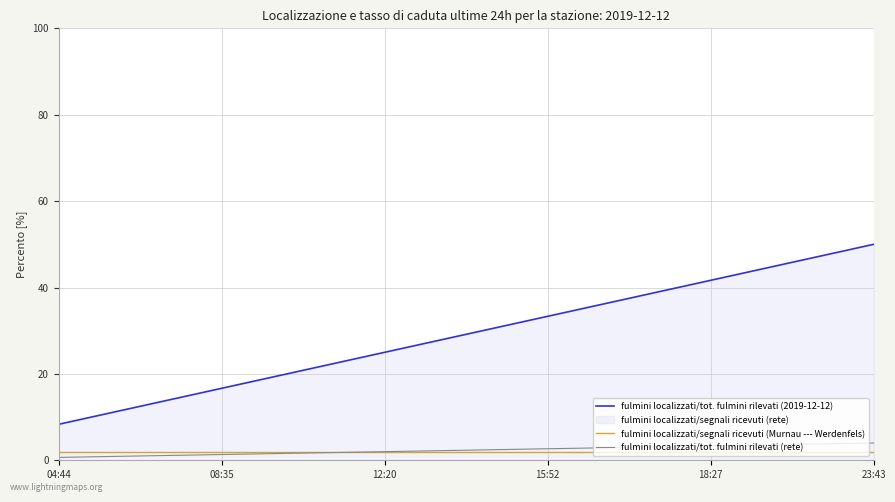

Where is fulmini localizzati/tot. fulmini rilevati (2019-12-12) nearest to the value 29?

12:20